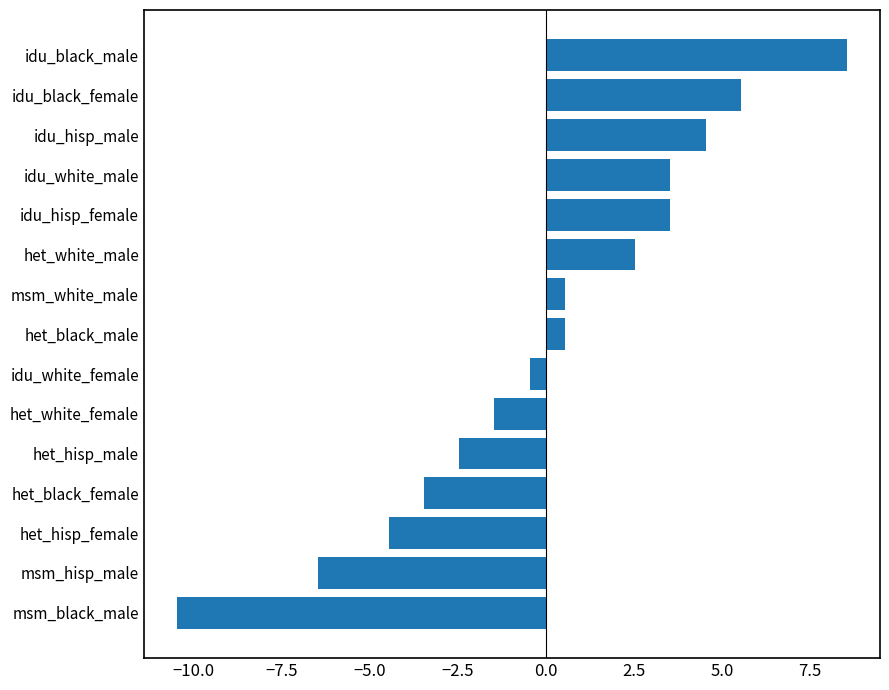

The chart shows a value of -10.5 at msm_hisp_male. True or false?

False